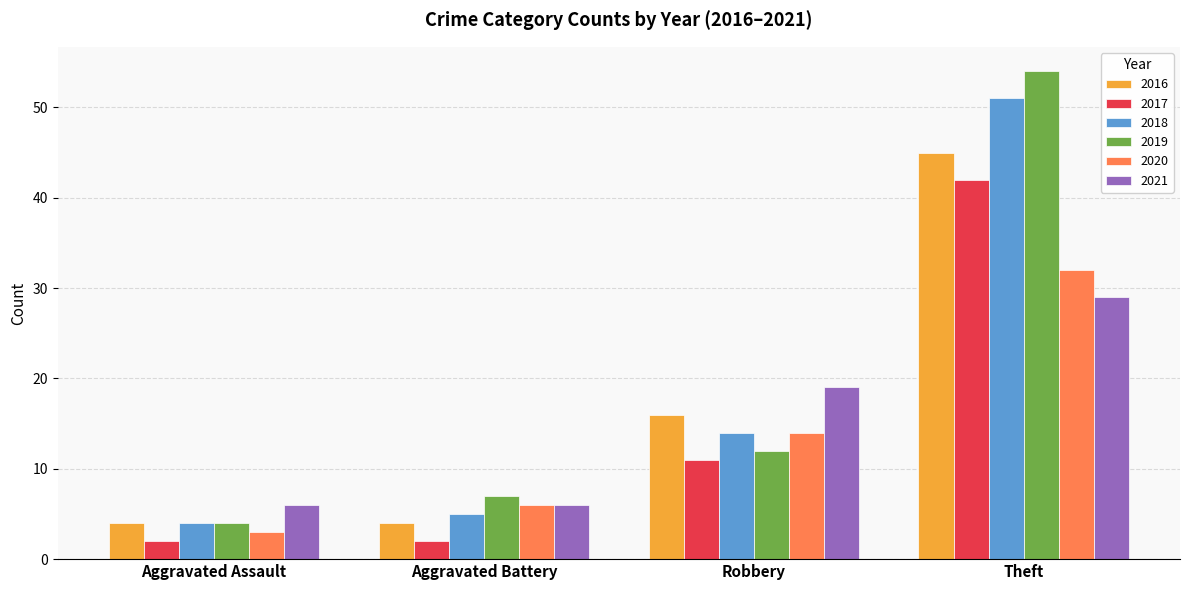

Reading left to right, what are all the values shown in this chart?

2016: Aggravated Assault=4	Aggravated Battery=4	Robbery=16	Theft=45
2017: Aggravated Assault=2	Aggravated Battery=2	Robbery=11	Theft=42
2018: Aggravated Assault=4	Aggravated Battery=5	Robbery=14	Theft=51
2019: Aggravated Assault=4	Aggravated Battery=7	Robbery=12	Theft=54
2020: Aggravated Assault=3	Aggravated Battery=6	Robbery=14	Theft=32
2021: Aggravated Assault=6	Aggravated Battery=6	Robbery=19	Theft=29